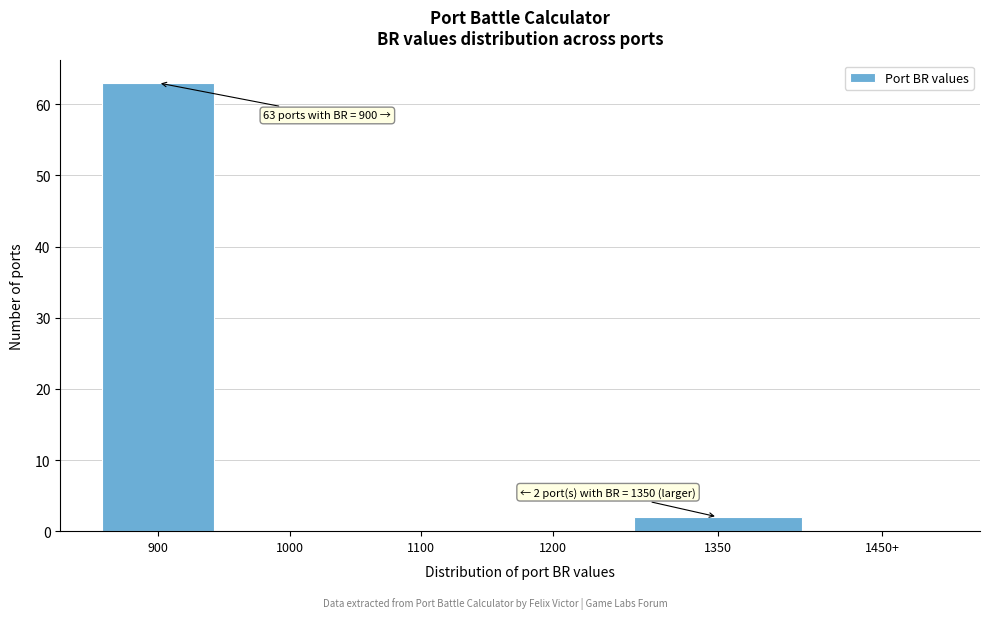

Reading left to right, what are all the values shown in this chart?

900=63	1000=0	1100=0	1200=0	1350=2	1450+=0